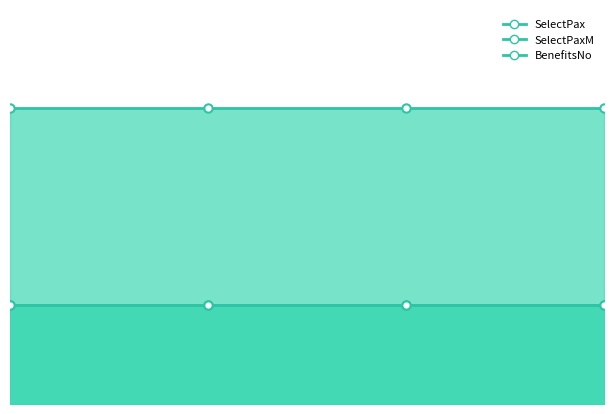

Between Test Insurance 7 and Test Insurance 8, which series saw the biggest shift?

SelectPax